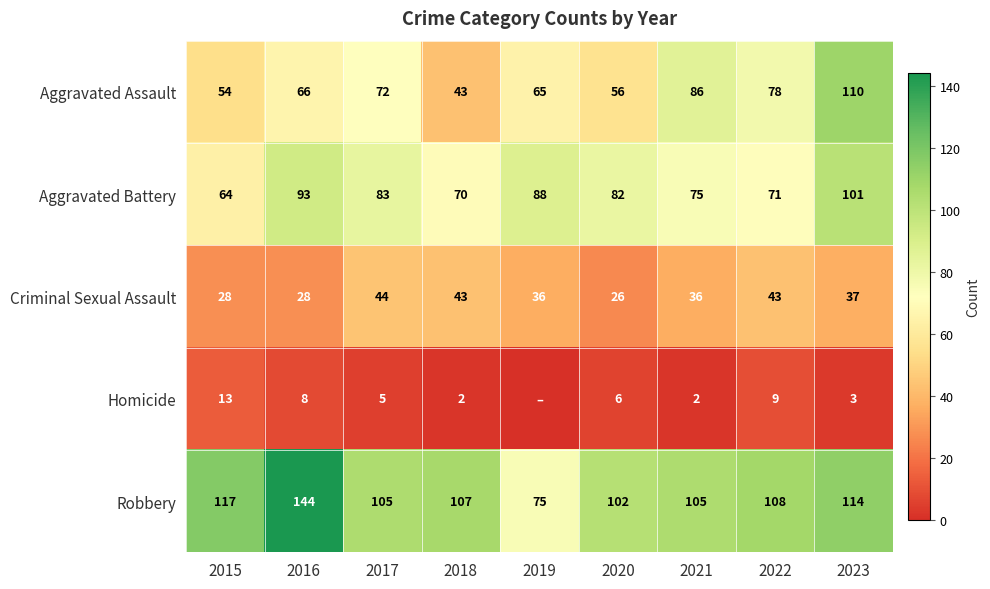

What is the sum of all Aggravated Battery values?

727